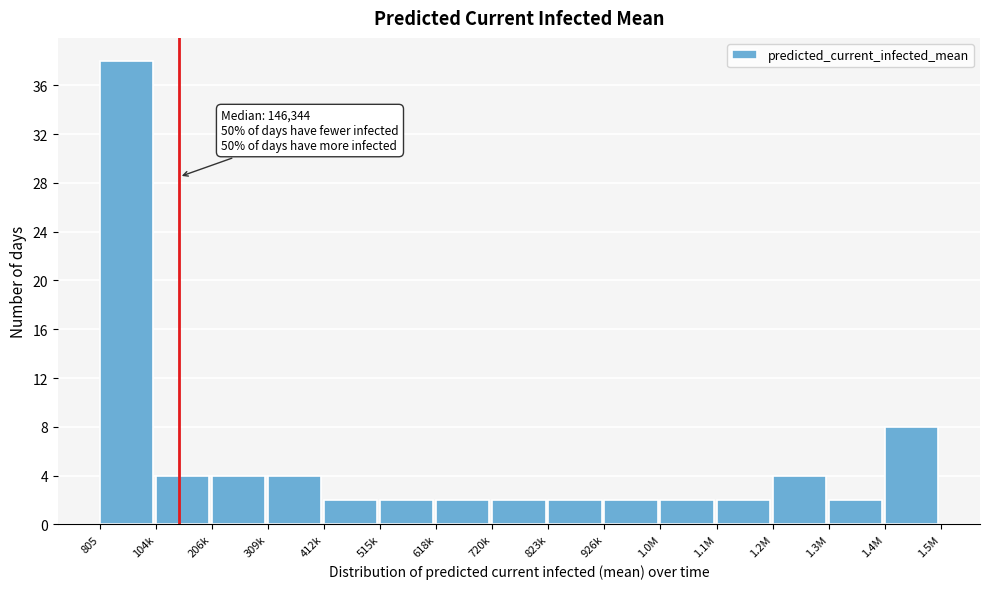

Reading left to right, transcribe all the data shown in this chart.

805=38	104k=4	206k=4	309k=4	412k=2	515k=2	618k=2	720k=2	823k=2	926k=2	1.0M=2	1.1M=2	1.2M=4	1.3M=2	1.4M=8